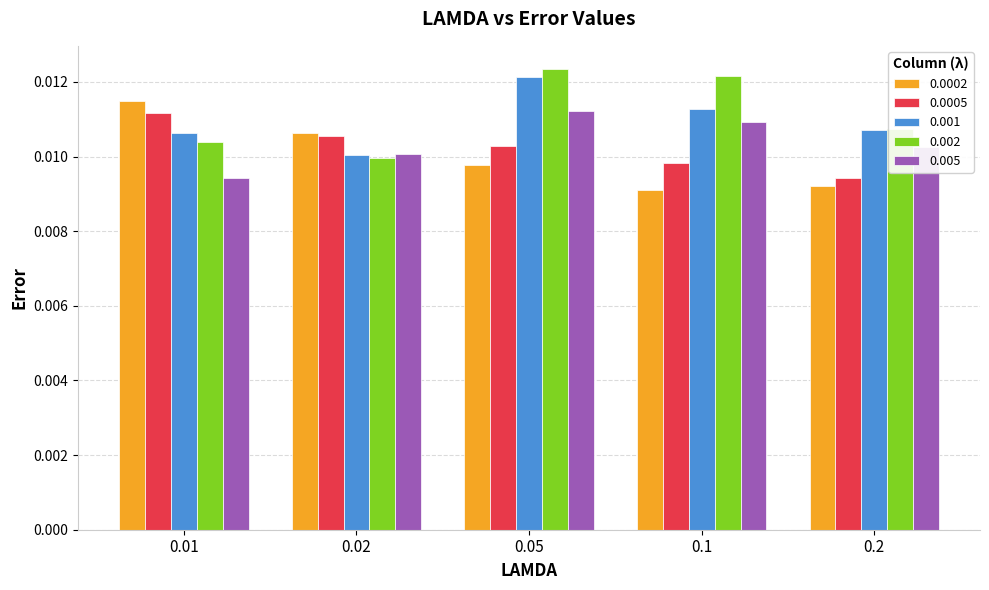

What is the label of the 4th bar from the right?

0.02